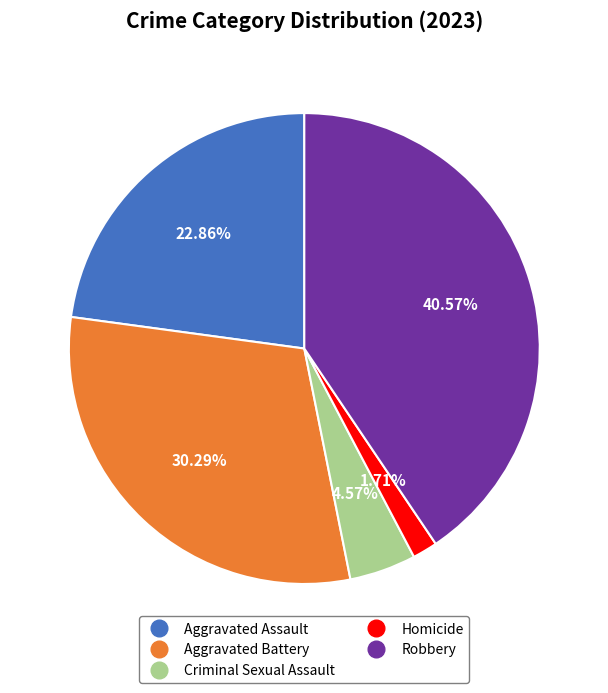

Which slice is the smallest?

Homicide